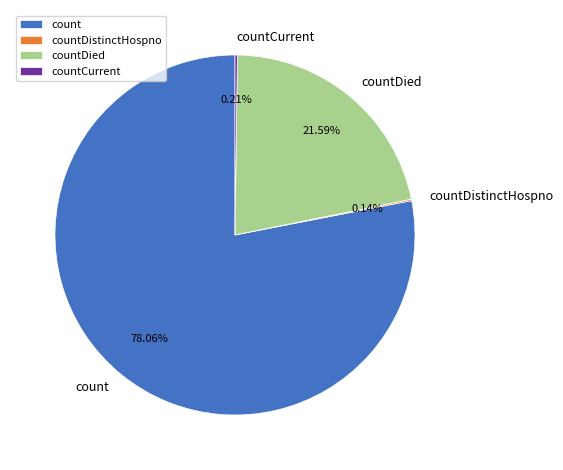

What is the majority slice?

count